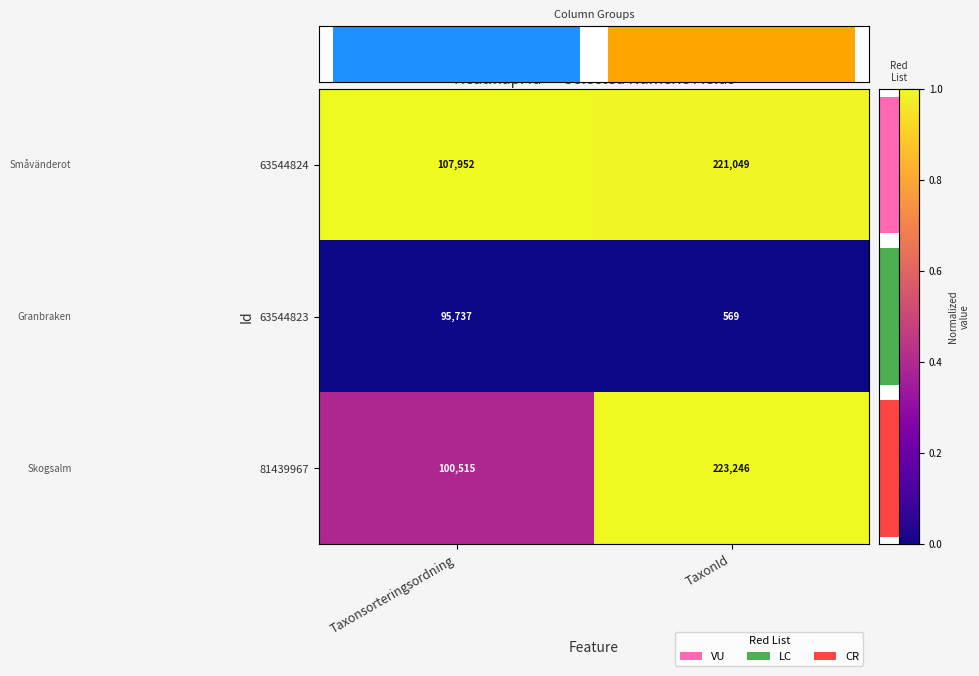

At how many categories does at least one series exceed 0?

2